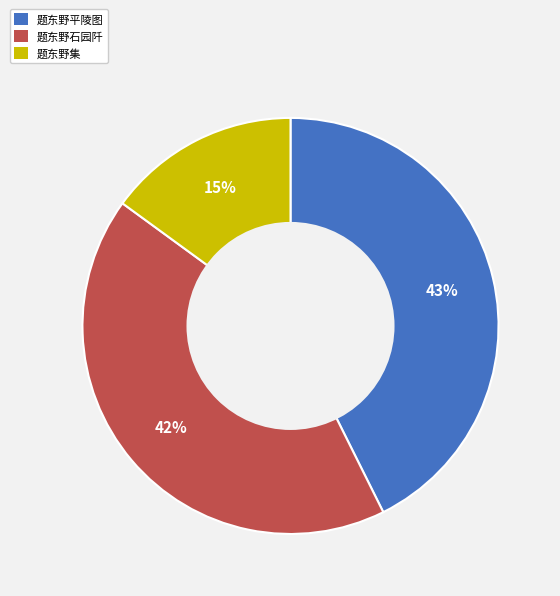

True or false: 题东野平陵图 accounts for 28% of the total.

False